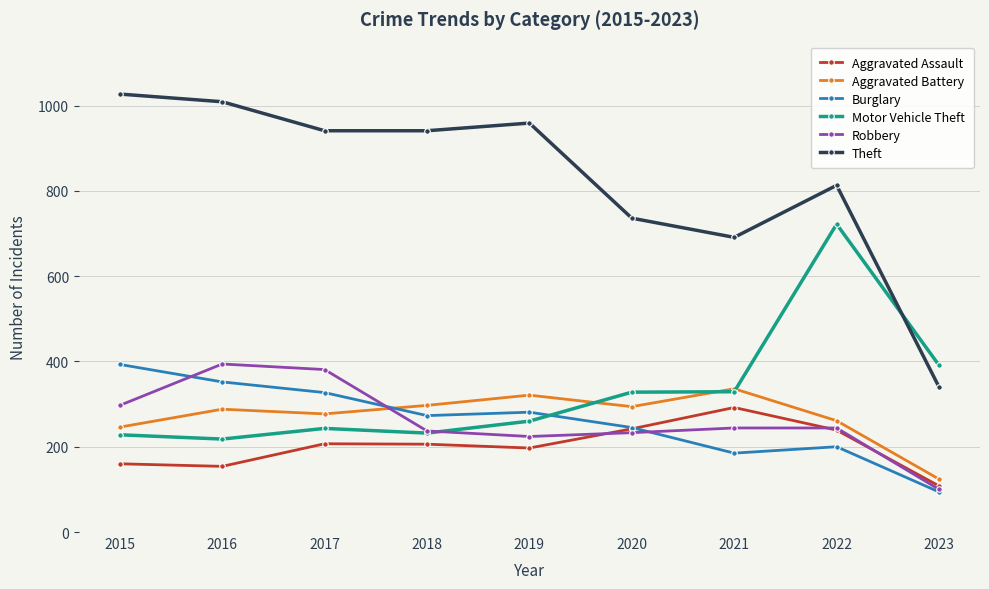

Rank the series at 2019 from lowest to highest value.

Aggravated Assault, Robbery, Motor Vehicle Theft, Burglary, Aggravated Battery, Theft